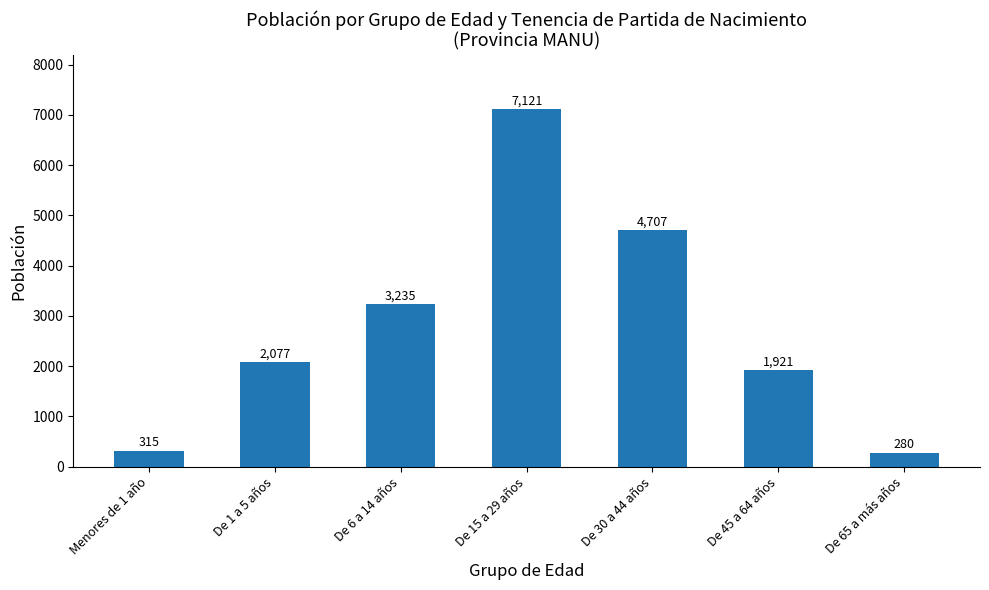

What is the change in value from Menores de 1 año to De 45 a 64 años?

+1606